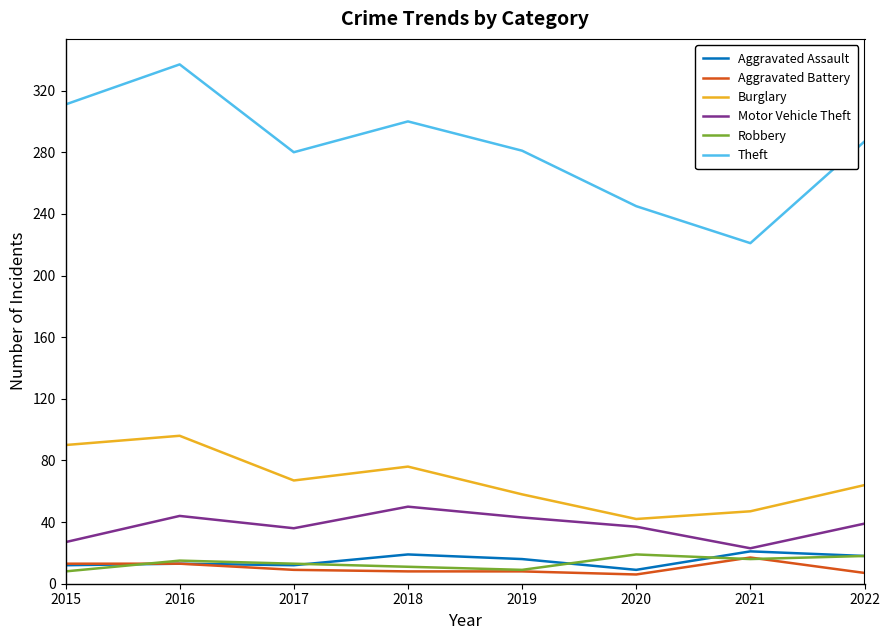

Which series has the widest spread of values?

Theft